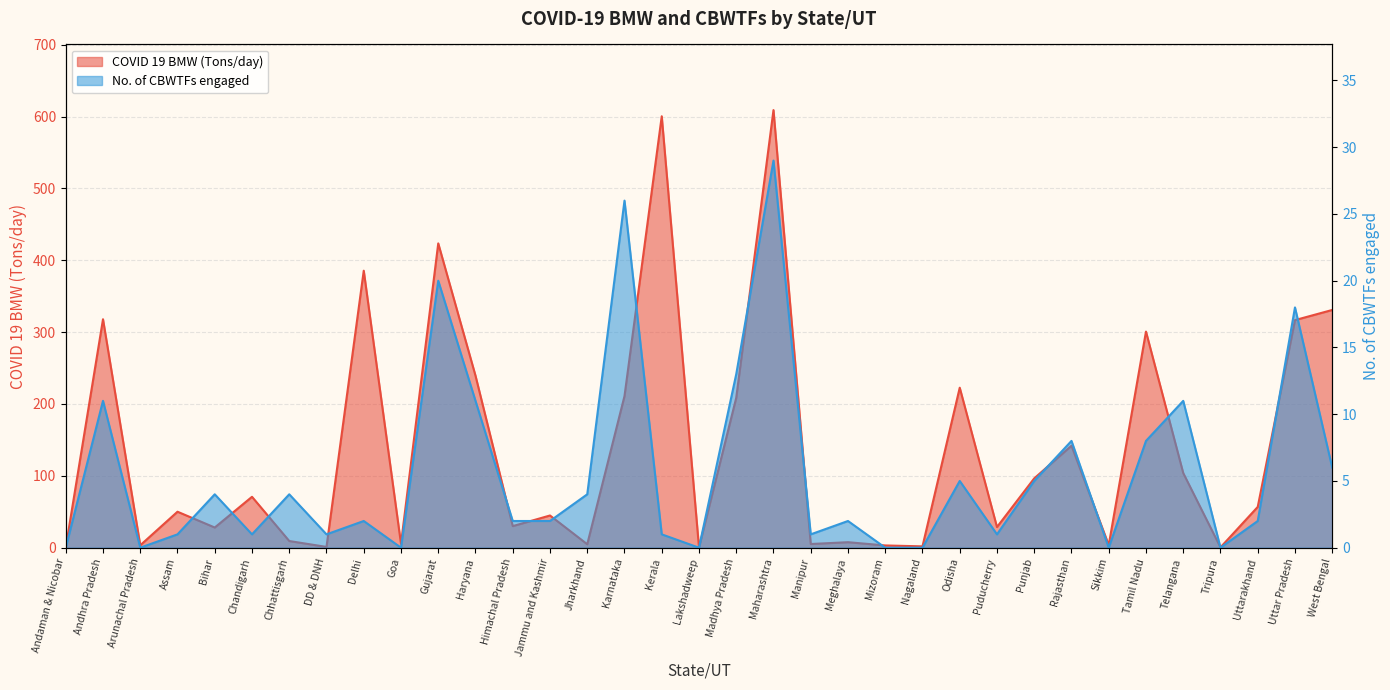

The No. of CBWTFs engaged series shows 9.5 at Arunachal Pradesh. True or false?

False